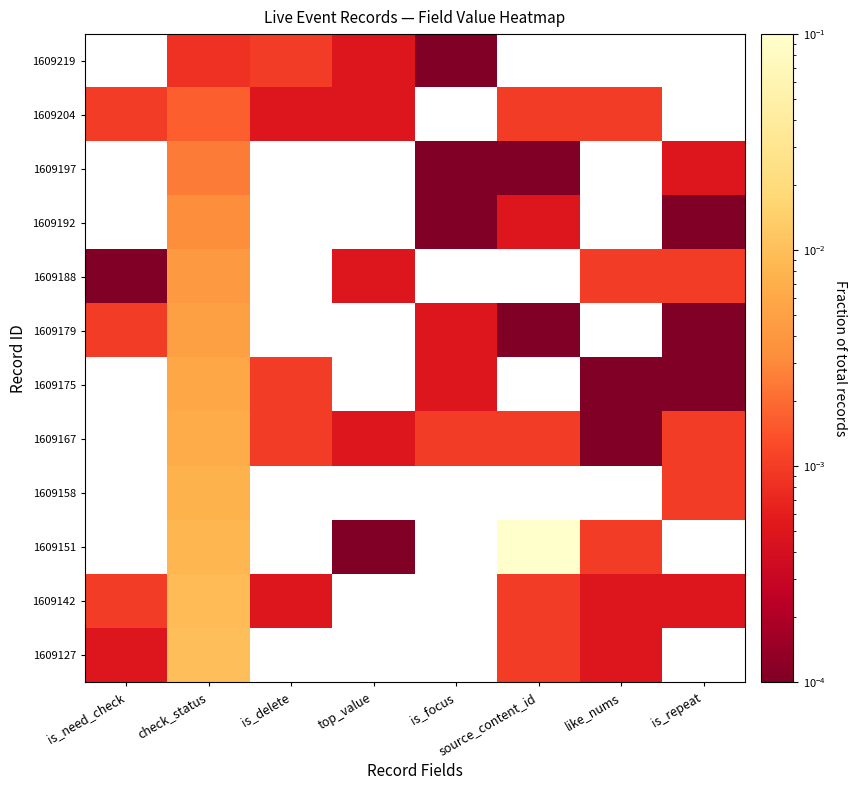

At which category is the sum across all series the highest?

check_status